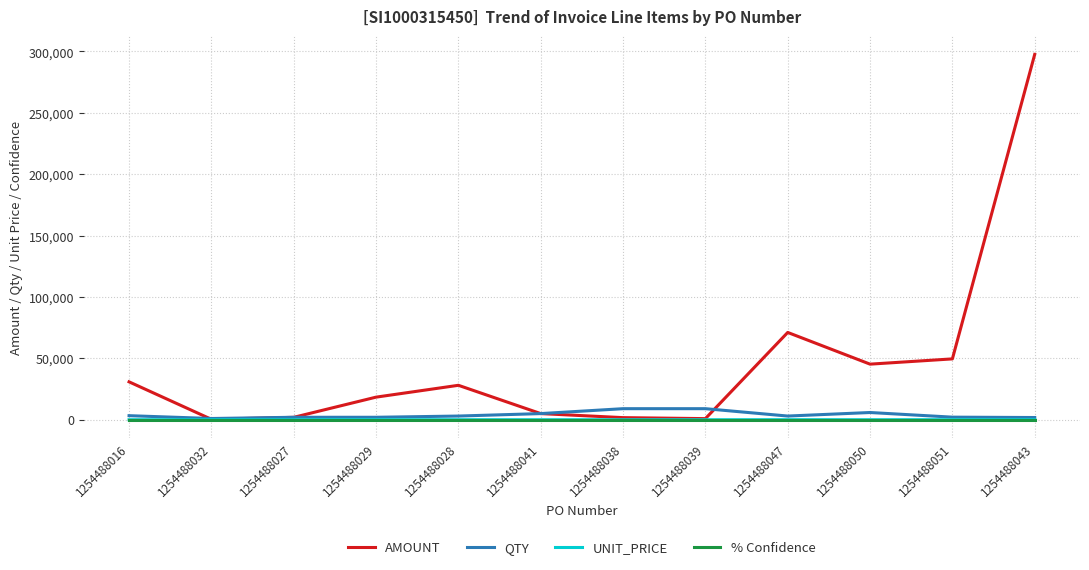

What is the smallest value displayed?

0.1